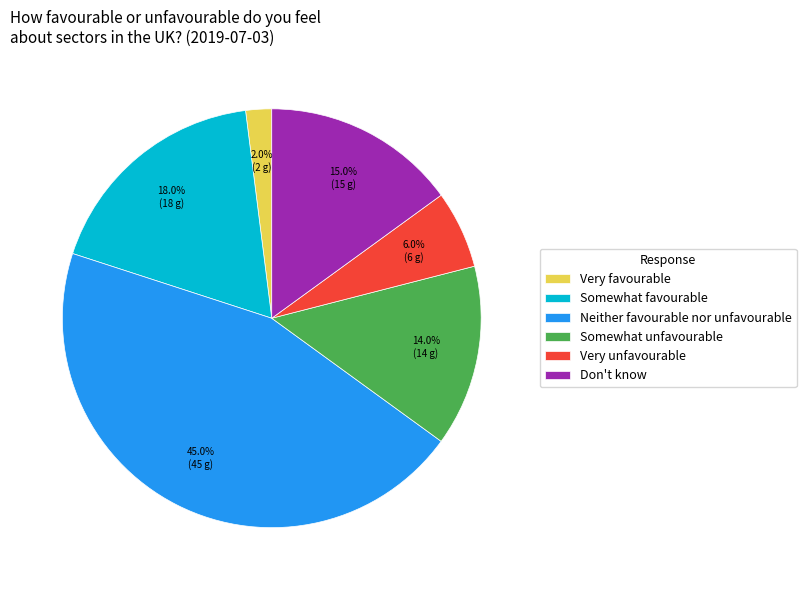

Does Very unfavourable represent more than half of the total?

No